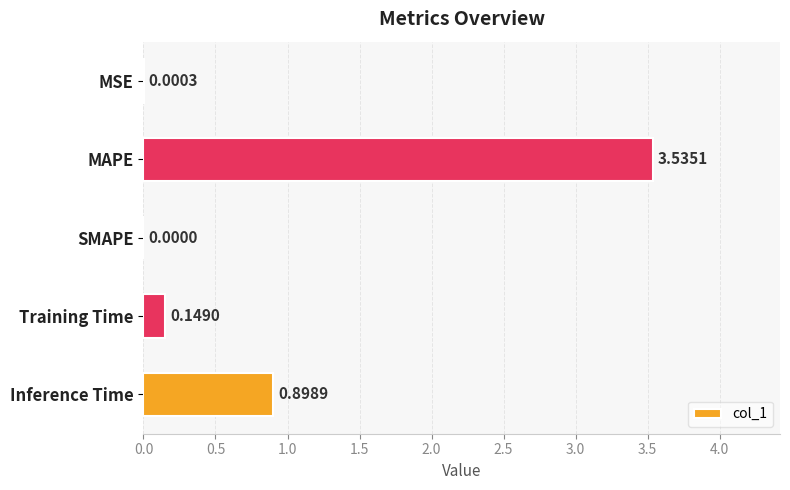

How many values are above zero?

4